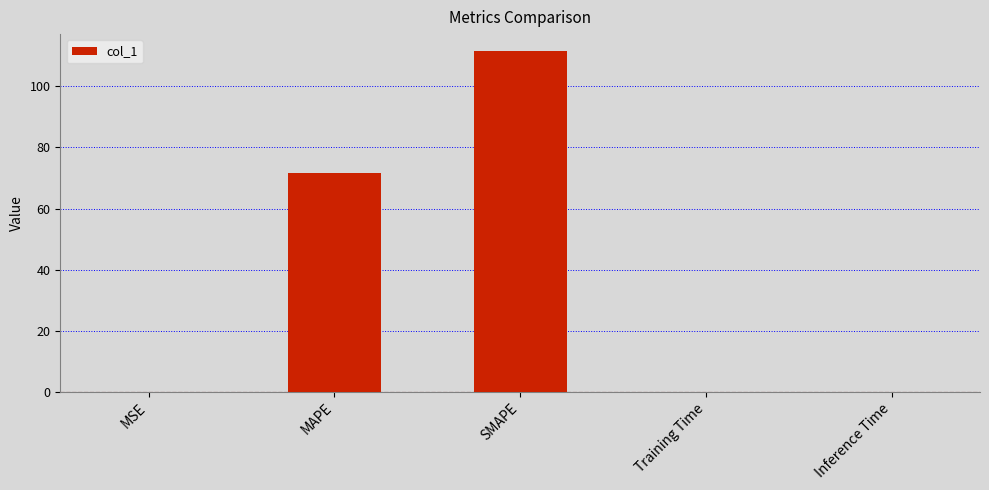

At which label is the value closest to 55?

MAPE